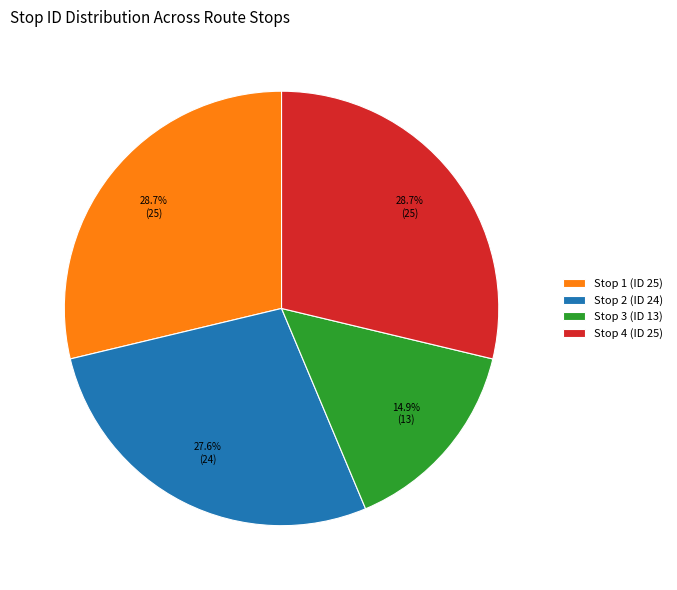

Which slice is the smallest?

Stop 3 (ID 13)